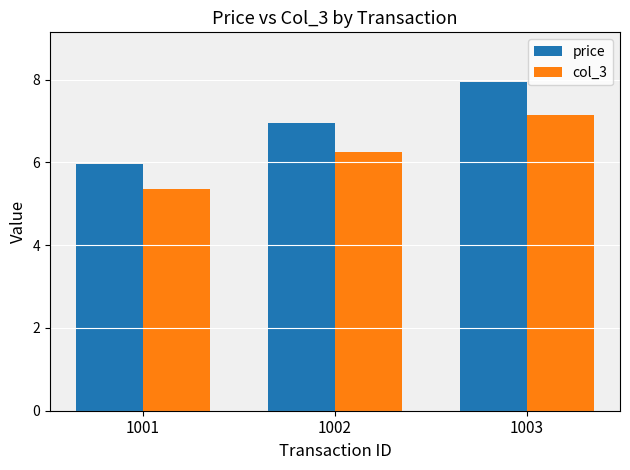

Are the bars horizontal?

No